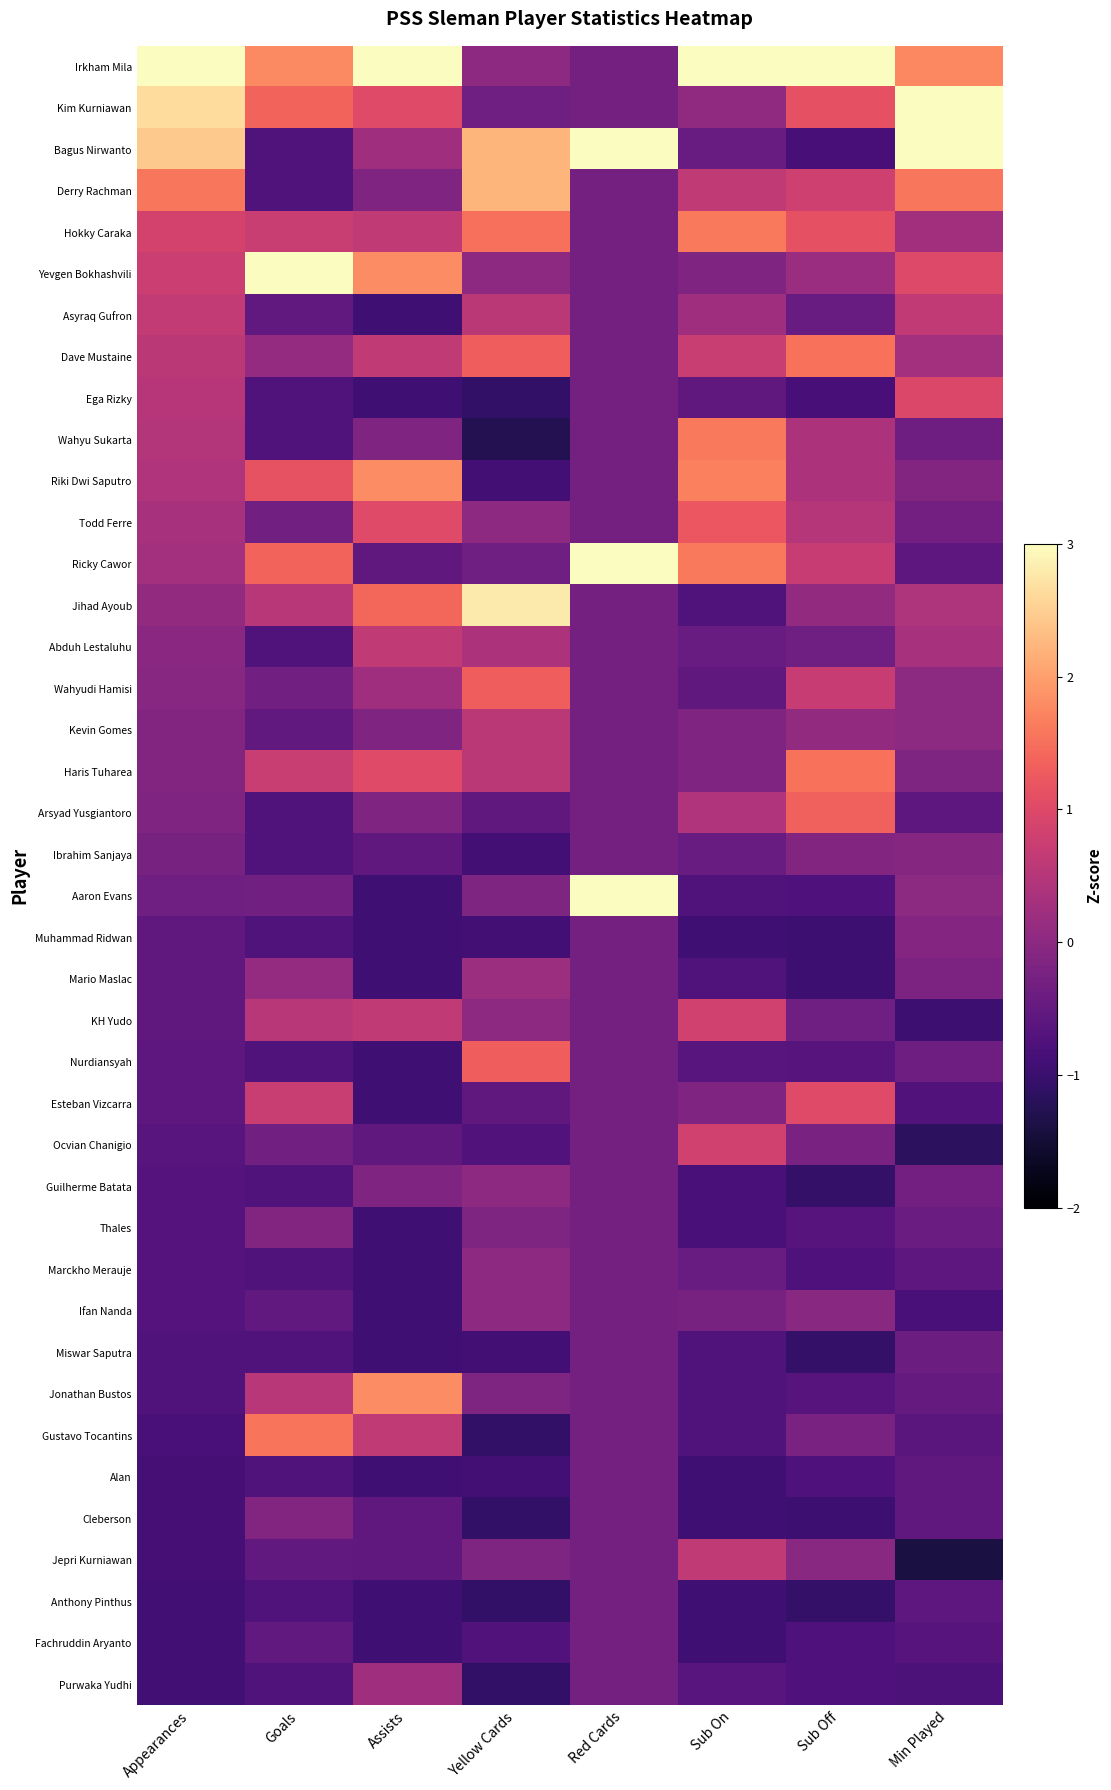

Which has a higher value, Goals or Yellow Cards?

Goals